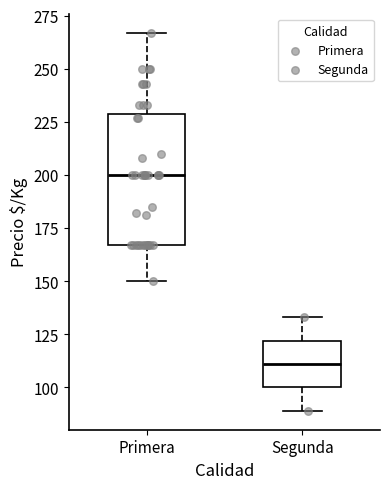

Which box is the tallest, from its lower edge to its upper edge?

Primera